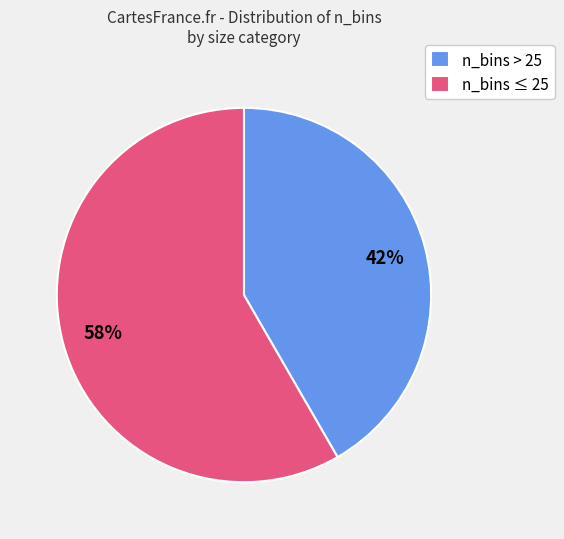

Do n_bins > 25 and n_bins ≤ 25 together represent more than half of the pie?

Yes